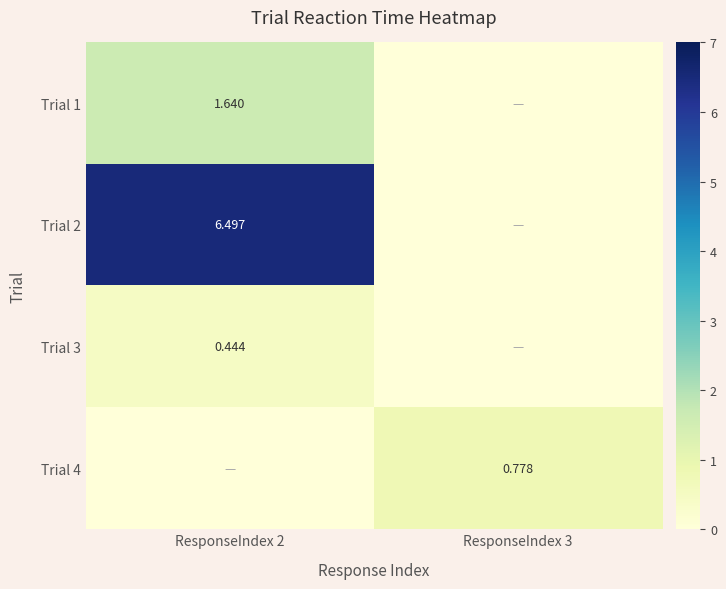

Is the value of Trial 3 at ResponseIndex 2 greater than the value of Trial 2 at ResponseIndex 2?

No